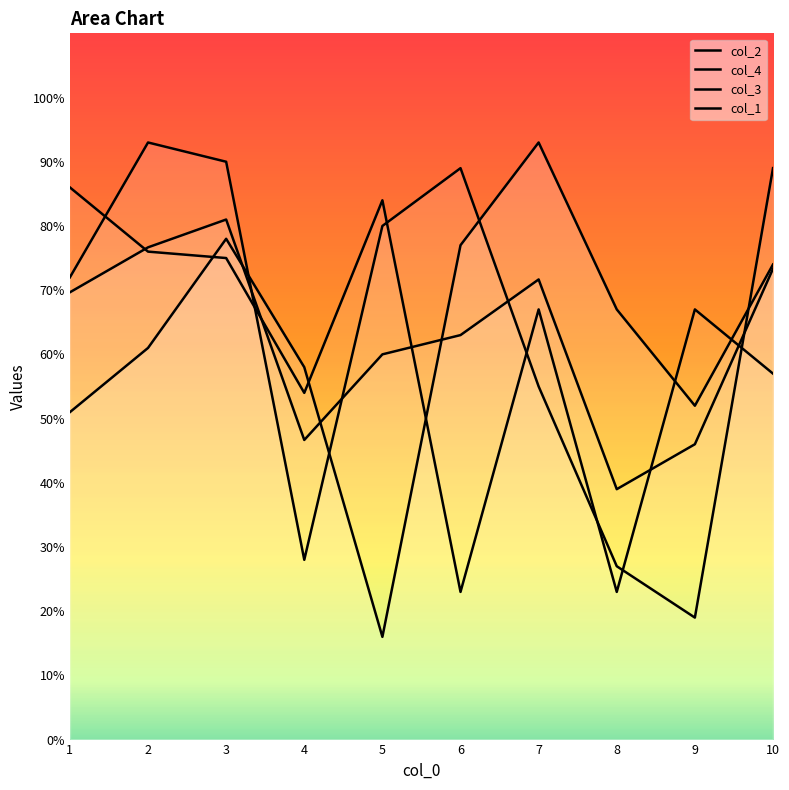

What is the difference between the second highest and second lowest values in the col_2 series?

27.0